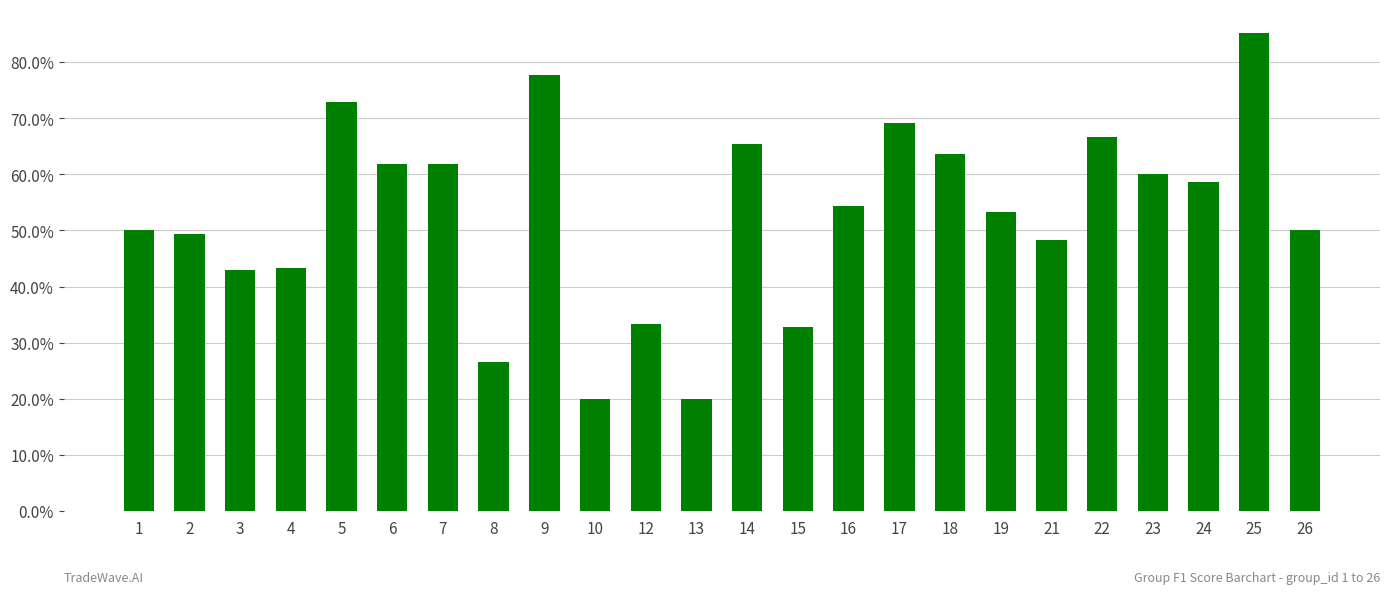

Which has a higher value, 4 or 12?

4